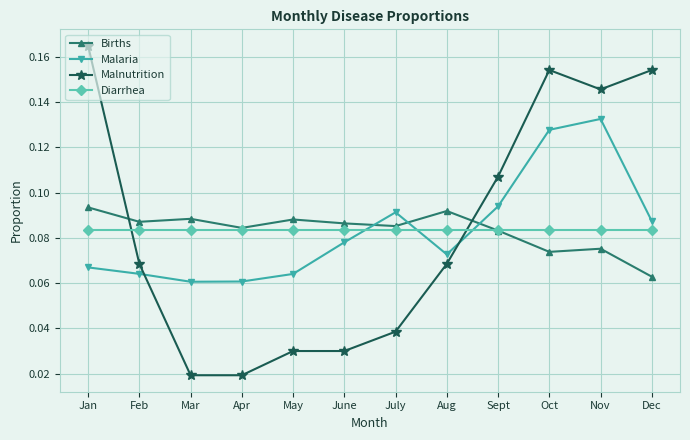

Which series changed the most between Feb and Dec?

Malnutrition